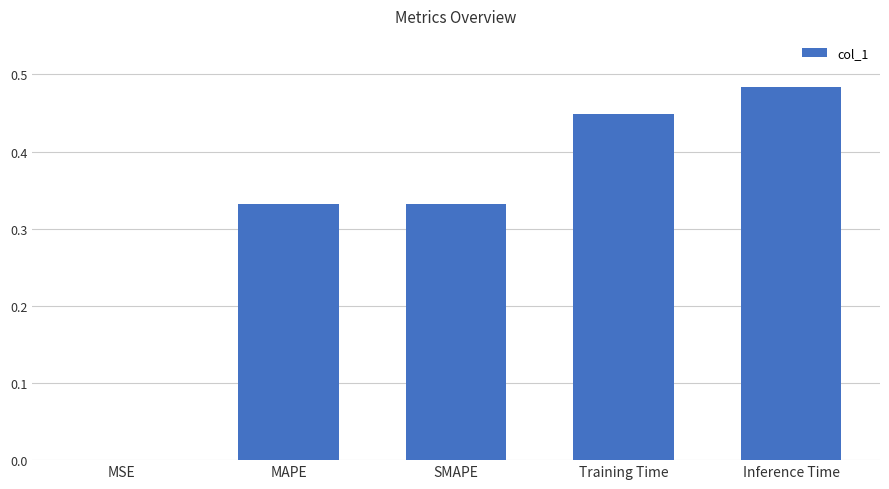

What is the sum of all values?

1.6